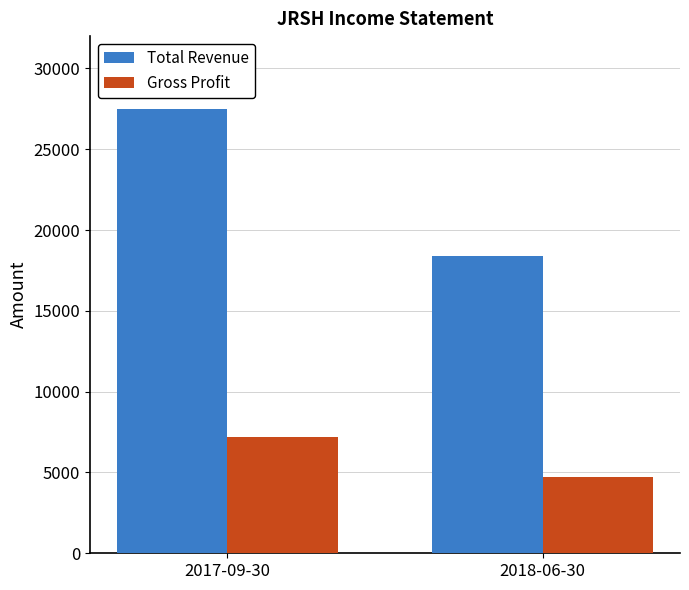

What is the highest value of the Total Revenue series?

27500